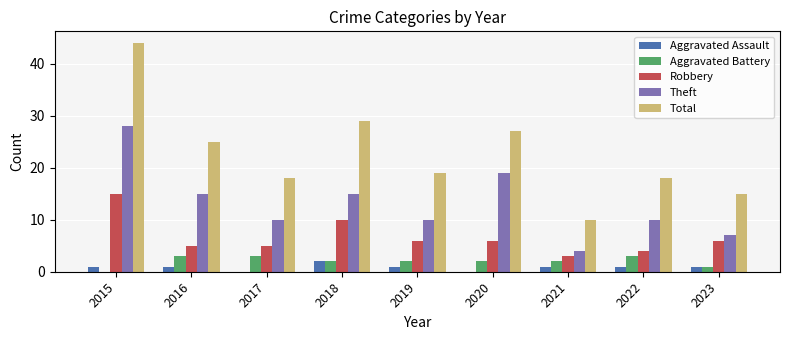

Which series has the largest total across all categories?

Total